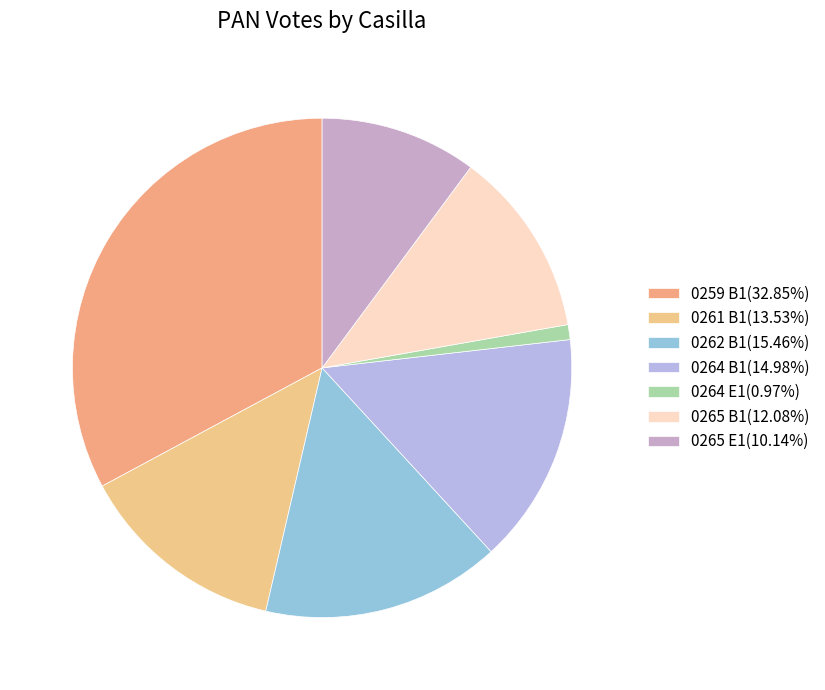

What percentage is the 0262 B1 slice, to the nearest percent?

15%